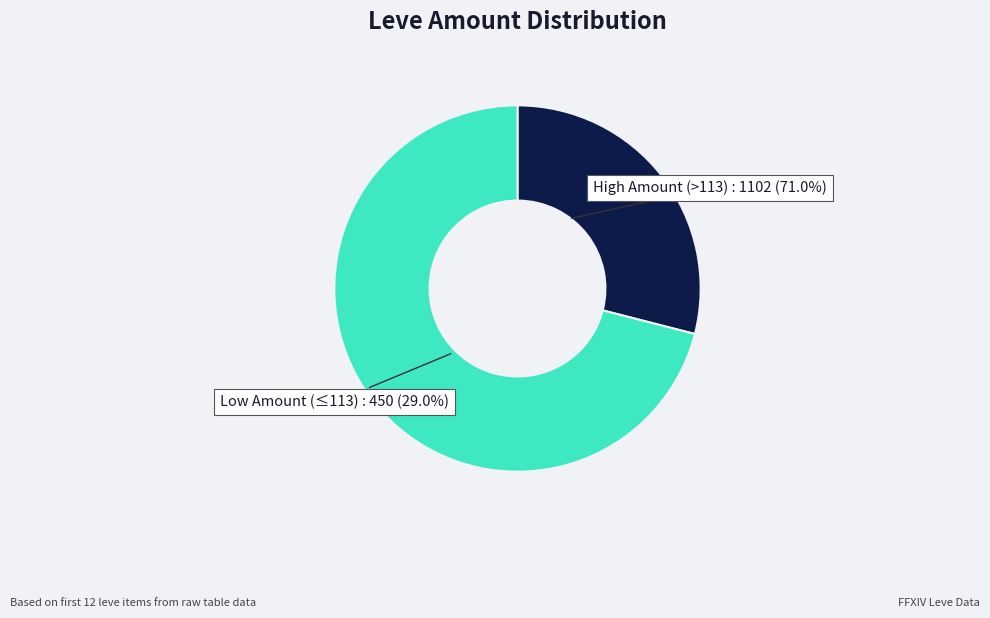

The Hempen Acton slice represents 1% of the pie. True or false?

False